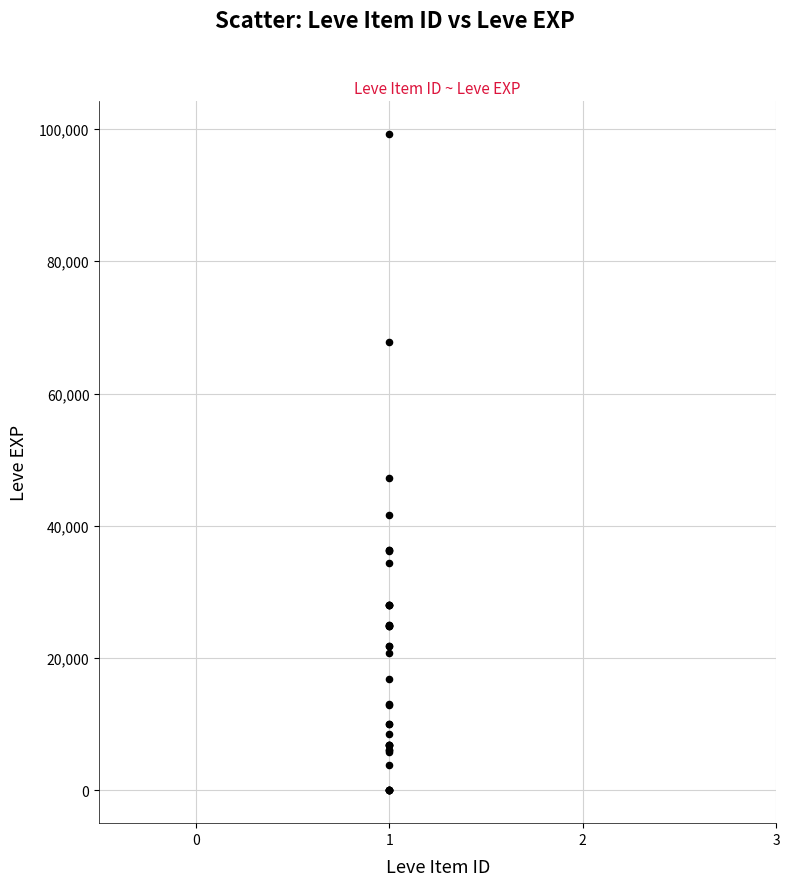

What Y value in the scatter plot is closest to 49610?

47200